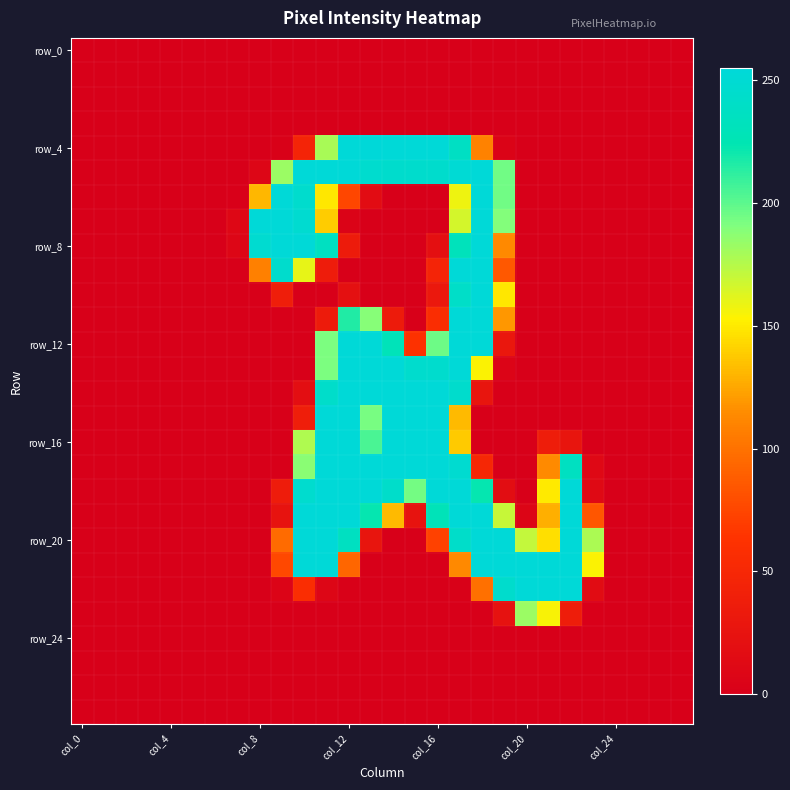

What is the maximum value shown in the chart?

255